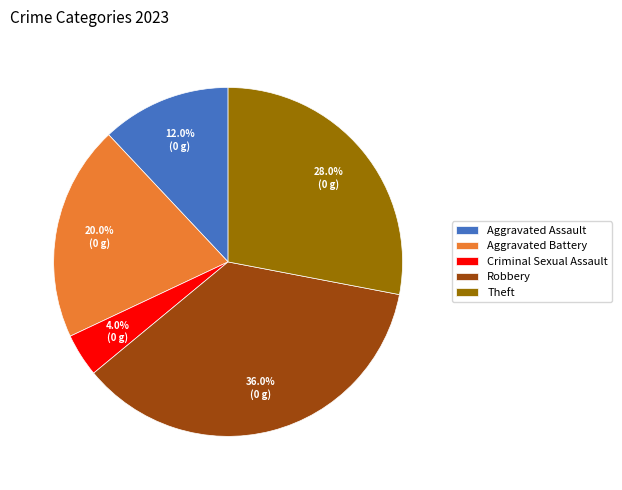

Which slice is the largest?

Robbery